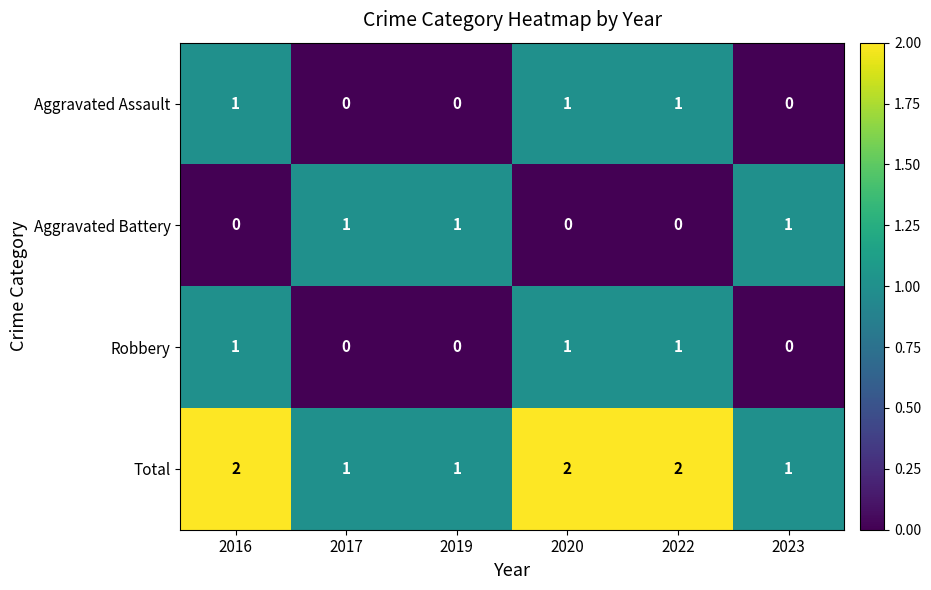

At how many categories does at least one series exceed 0?

6